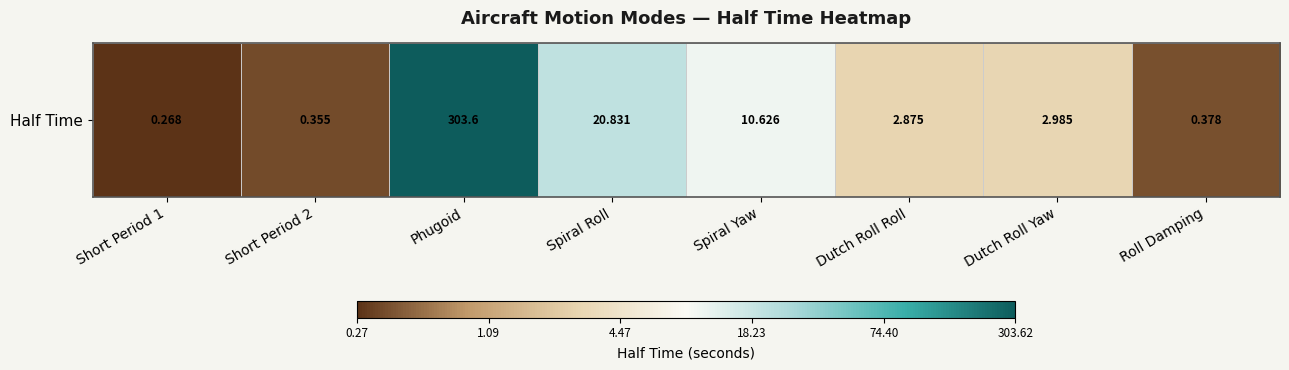

The chart shows a value of -0.6 at Short Period 1. True or false?

True